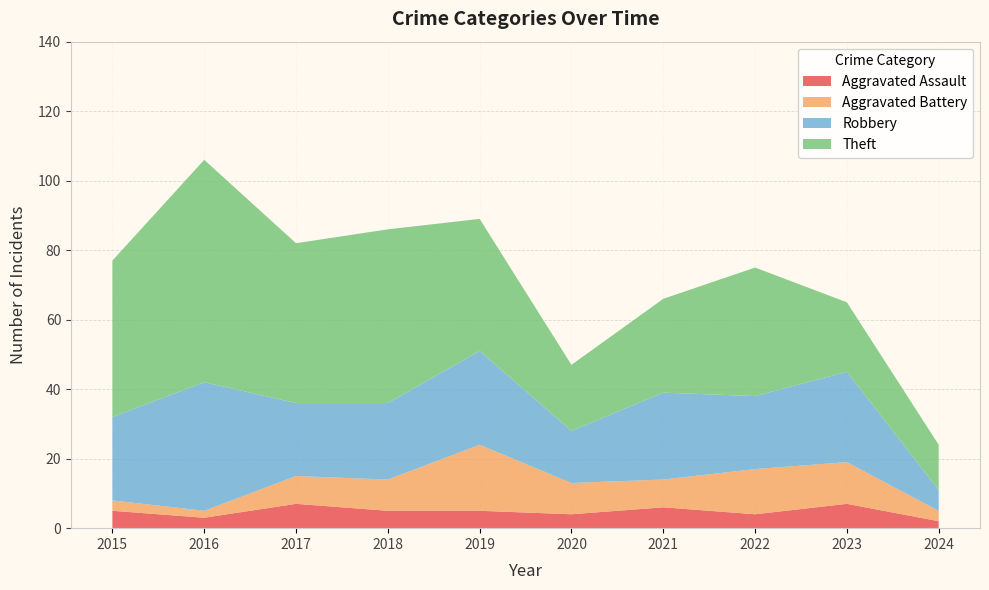

Reading right to left, transcribe all the data shown in this chart.

Aggravated Assault: 2024=2	2023=7	2022=4	2021=6	2020=4	2019=5	2018=5	2017=7	2016=3	2015=5
Aggravated Battery: 2024=3	2023=12	2022=13	2021=8	2020=9	2019=19	2018=9	2017=8	2016=2	2015=3
Robbery: 2024=6	2023=26	2022=21	2021=25	2020=15	2019=27	2018=22	2017=21	2016=37	2015=24
Theft: 2024=13	2023=20	2022=37	2021=27	2020=19	2019=38	2018=50	2017=46	2016=64	2015=45